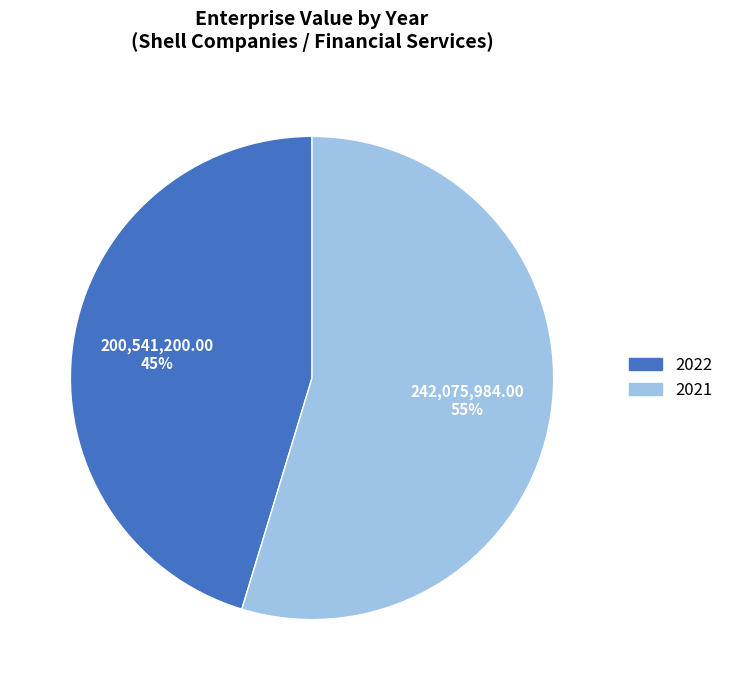

How many segments does this pie chart have?

2